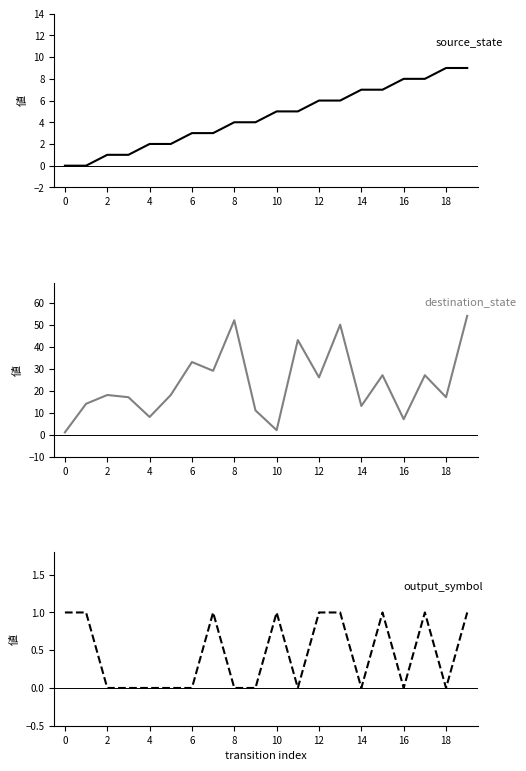

Rank the series at 12 from lowest to highest value.

output_symbol, source_state, destination_state